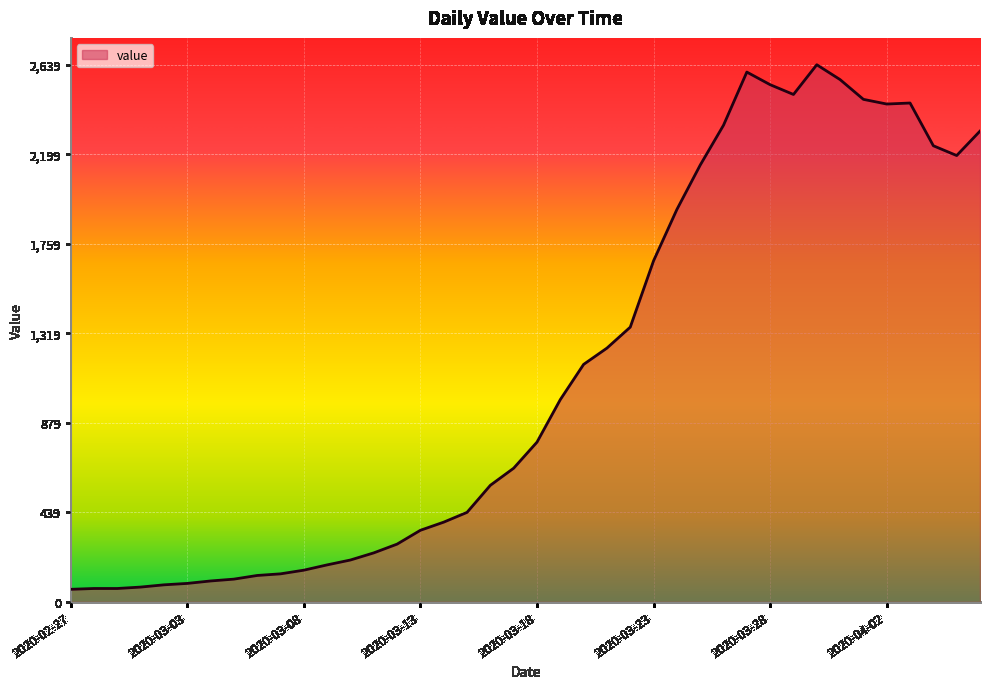

What is the difference between the maximum and minimum values?

2577